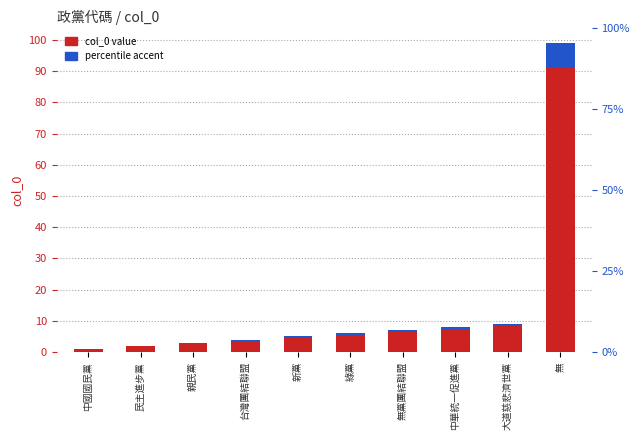

What is the difference between the second highest and second lowest values in the col_0 (main) series?

6.4